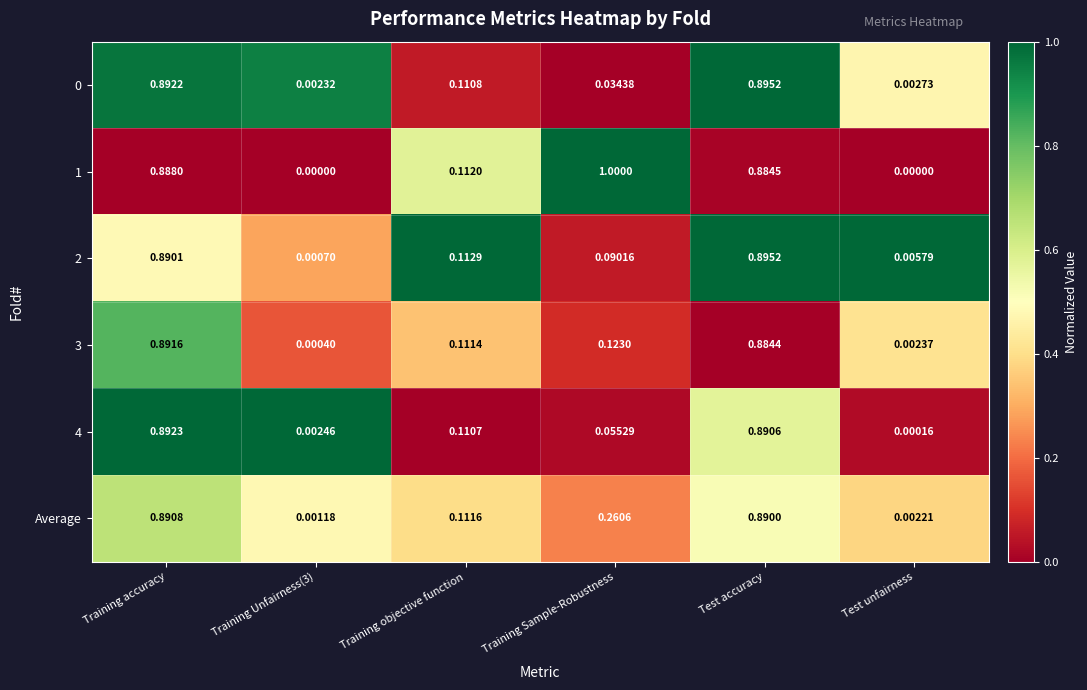

At which category is the sum across all series the highest?

Training accuracy